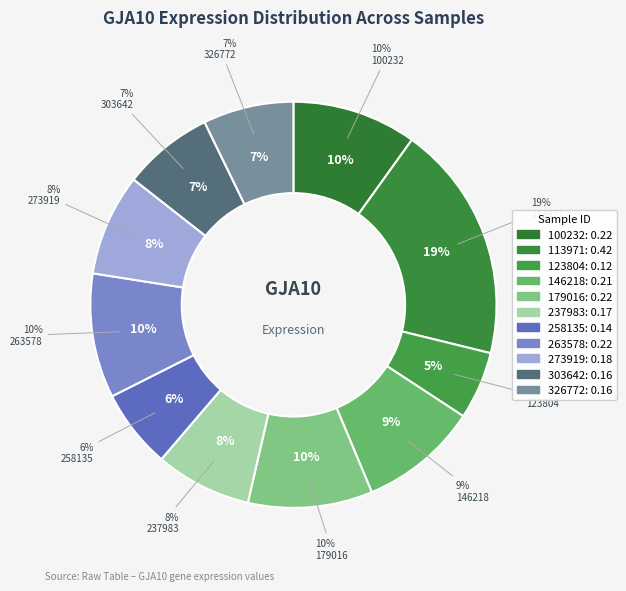

How many slices are in this pie chart?

11